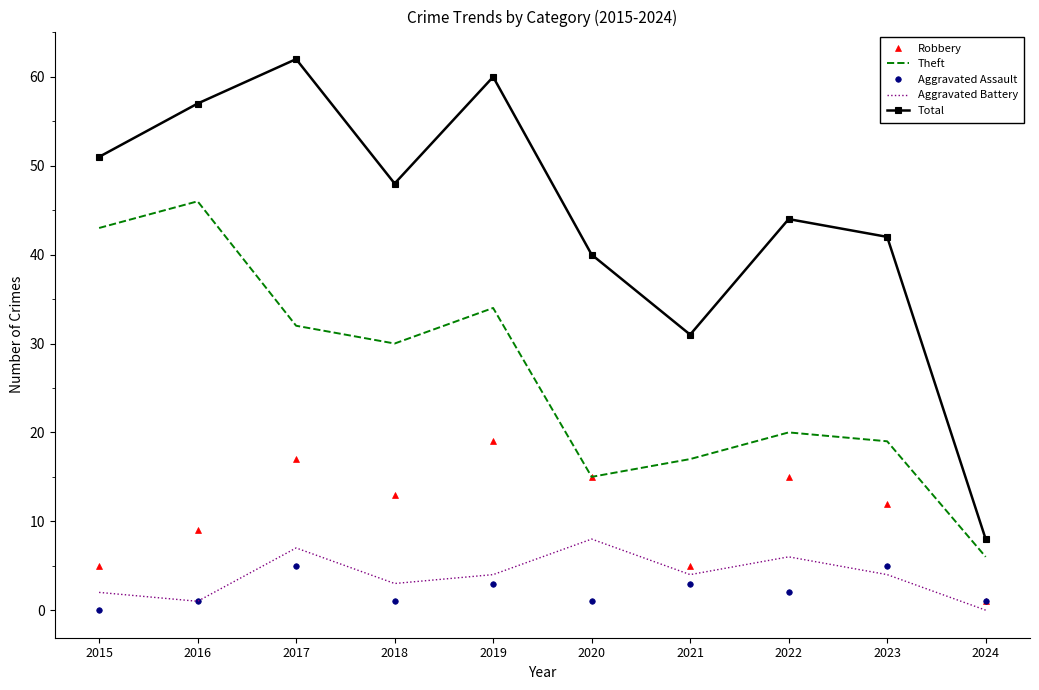

What is the spread (max minus min) of values at 2021?

28